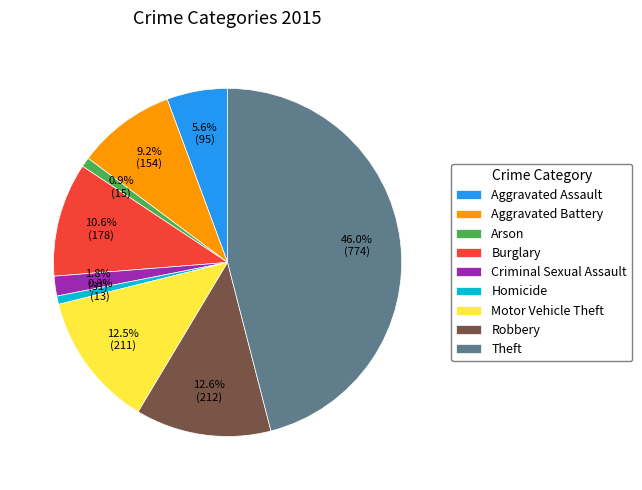

Is it true that Criminal Sexual Assault is 2% of the pie?

True